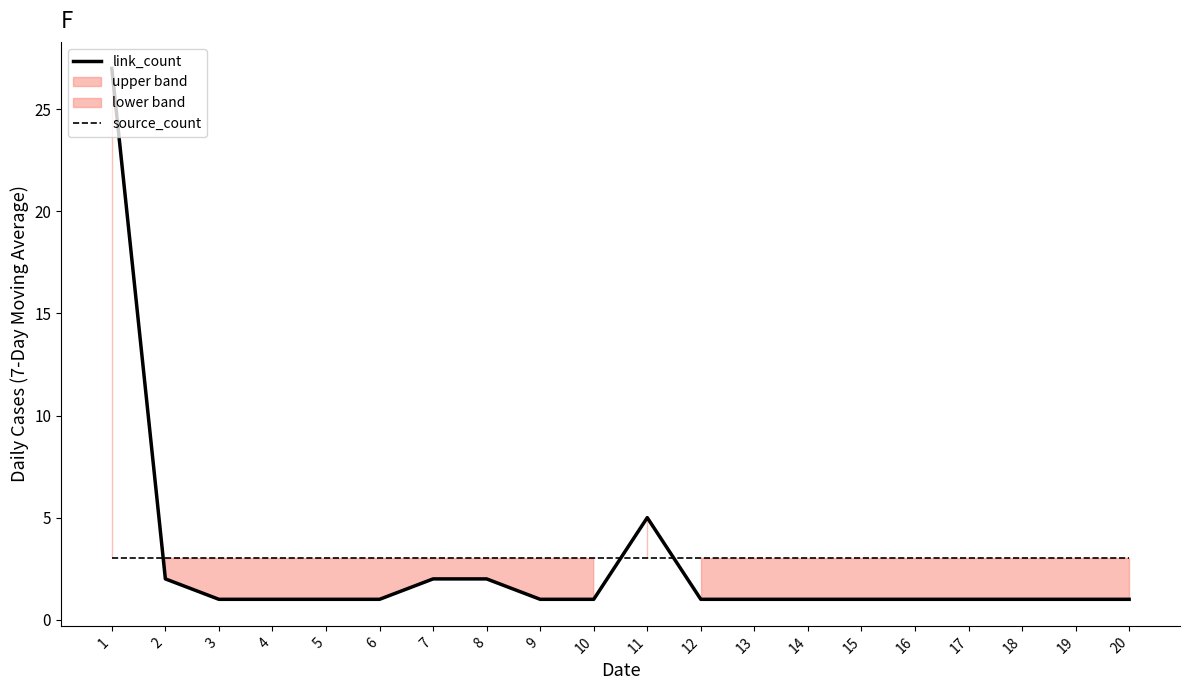

At how many categories does at least one series exceed 1?

20